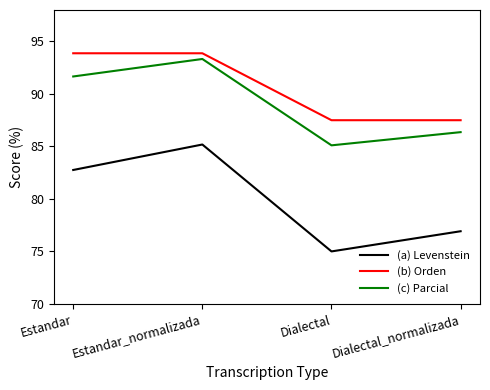

Which series has the widest spread of values?

(a) Levenstein